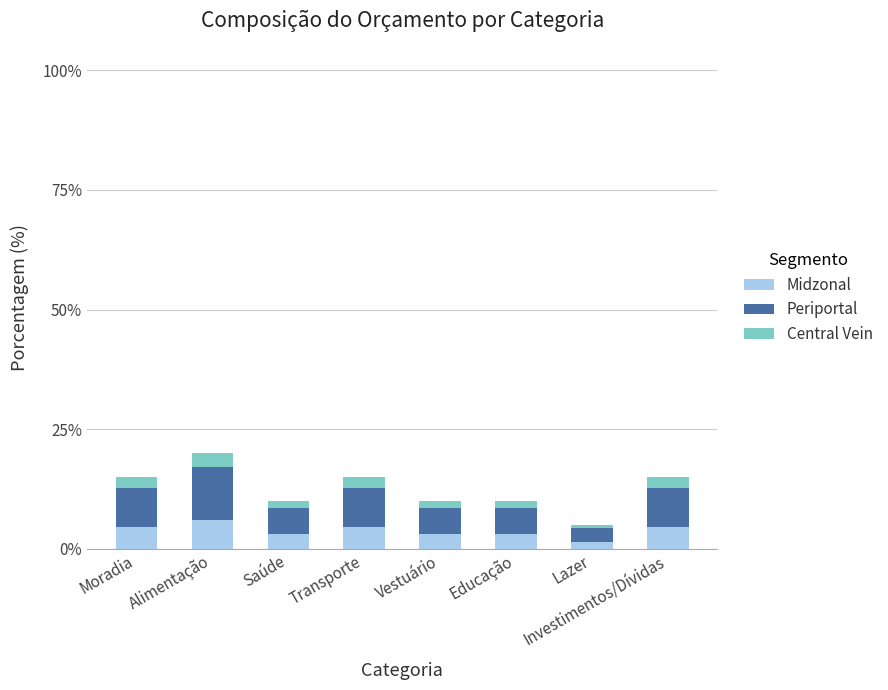

Are the bars horizontal?

No